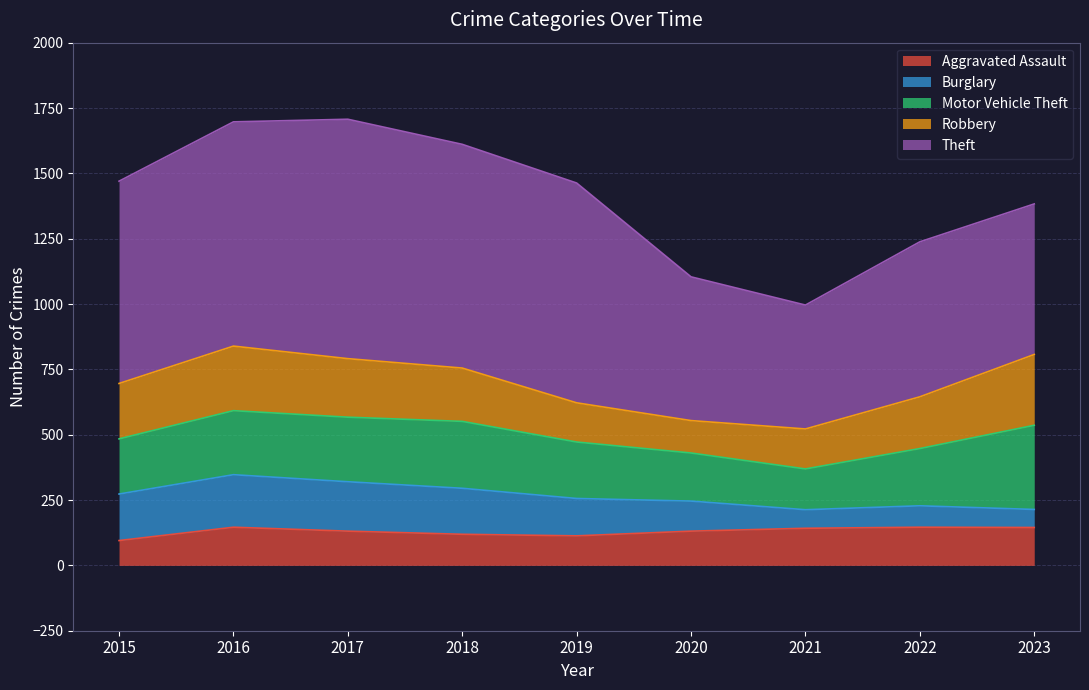

Does the chart have visible grid lines?

Yes